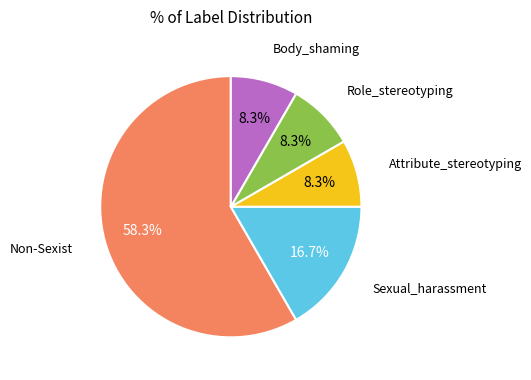

Does any single category account for the majority?

Yes